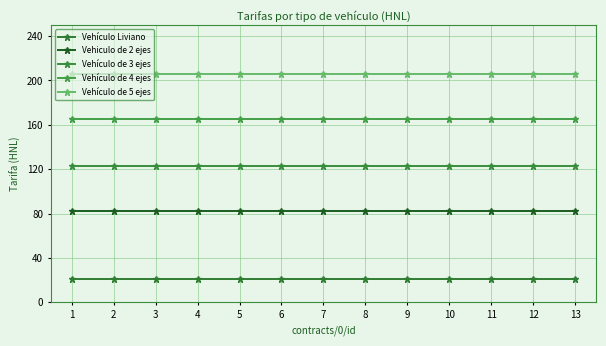

Between 3 and 10, which is larger?

3